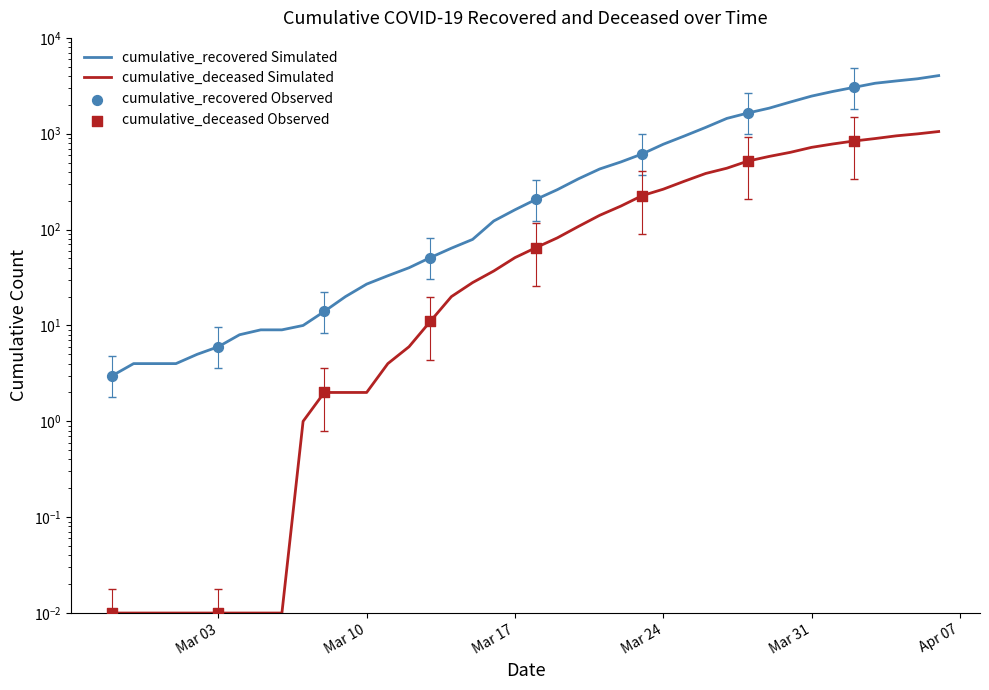

Which series reaches the minimum Y coordinate?

cumulative_deceased